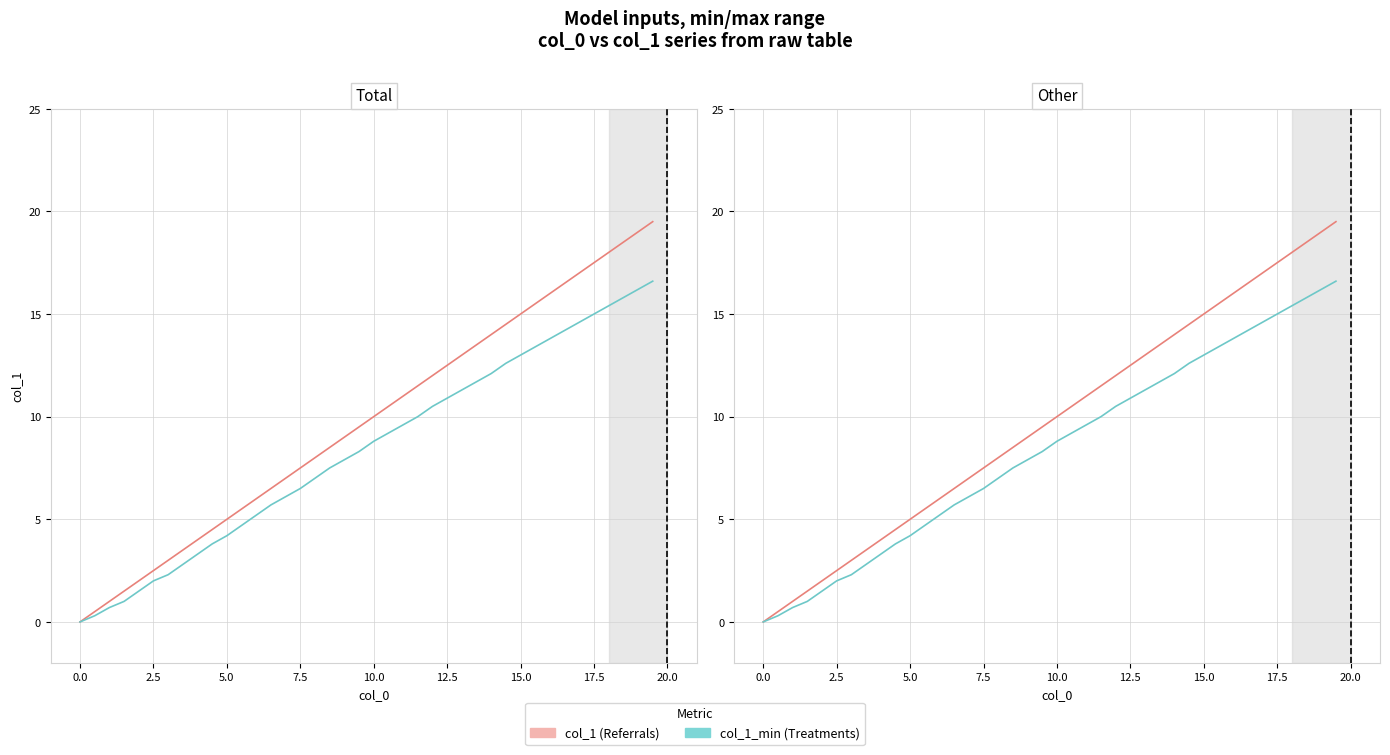

What is the greatest value displayed?

19.5